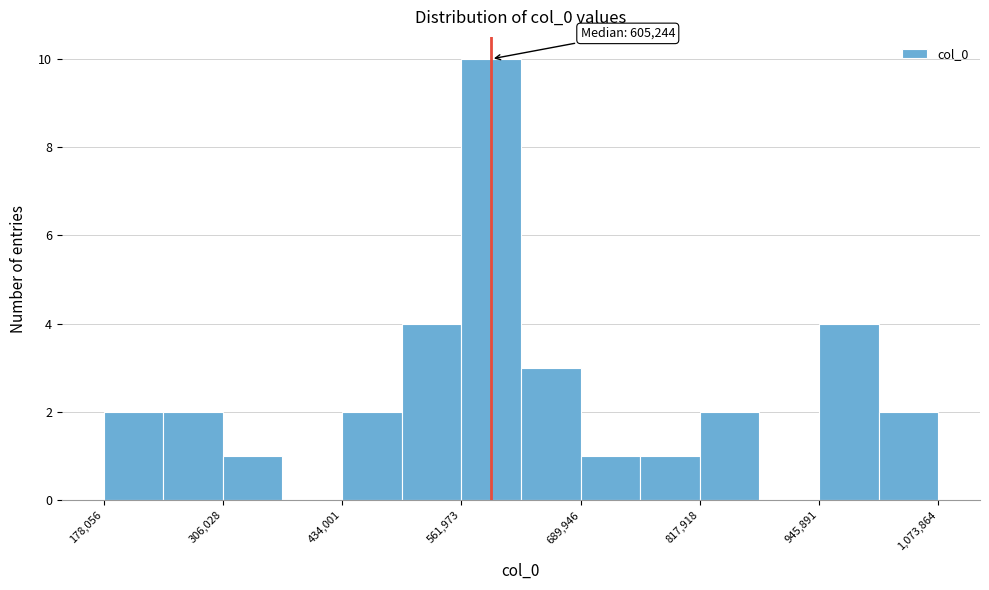

Around what value on the x-axis is the tallest bar? Give the approximate position of its centre, as read against the axis.

600000